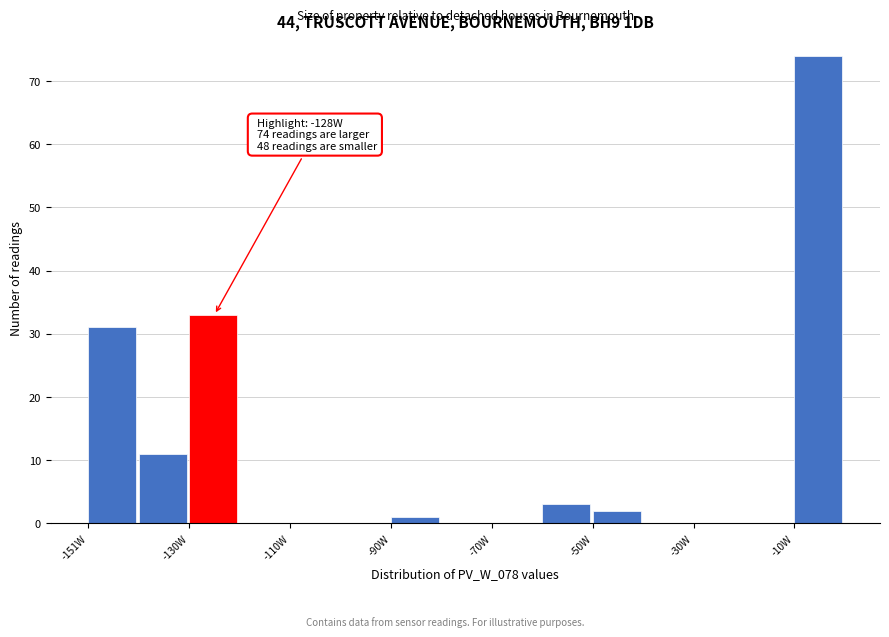

Read against the x-axis, roughly where is the centre of the tallest bar?

-5